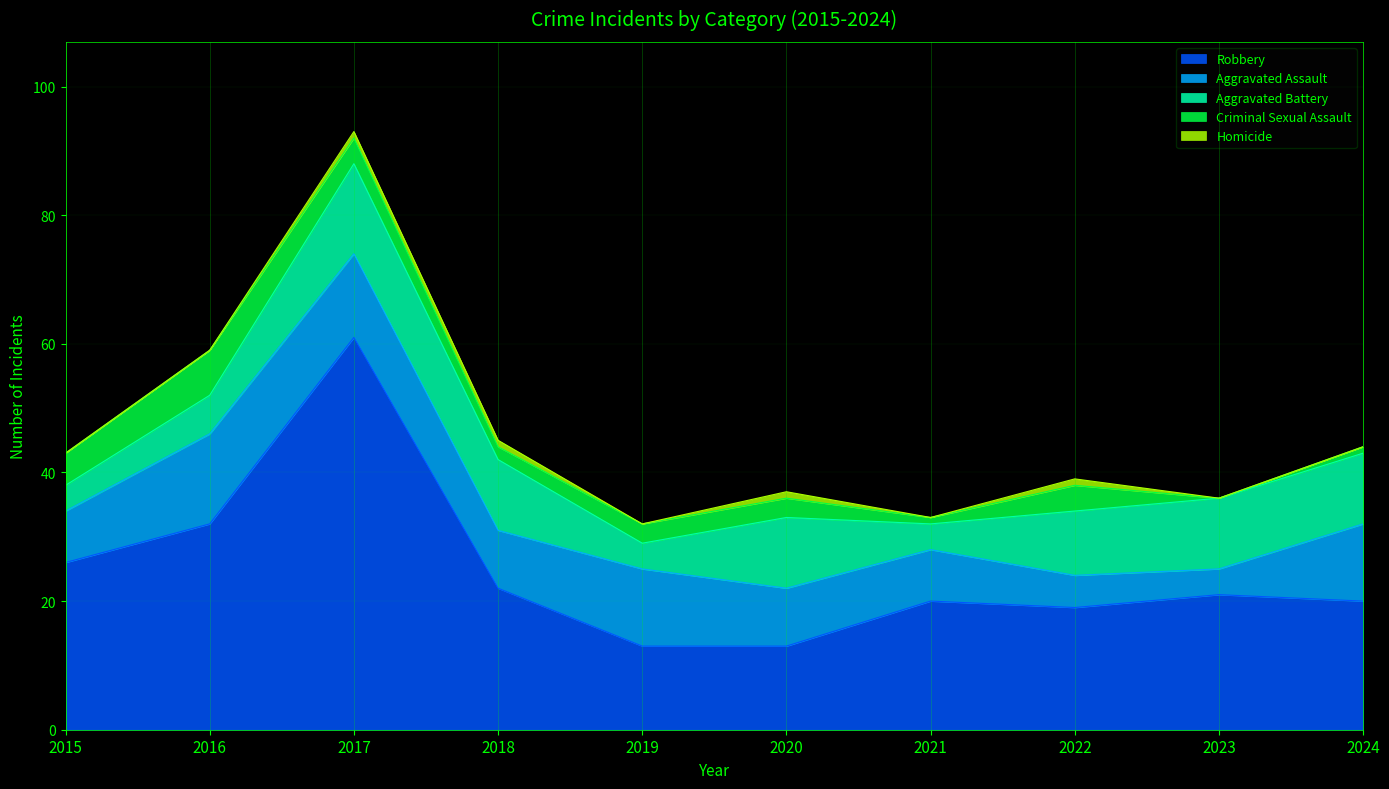

At which category is the sum across all series the highest?

2017